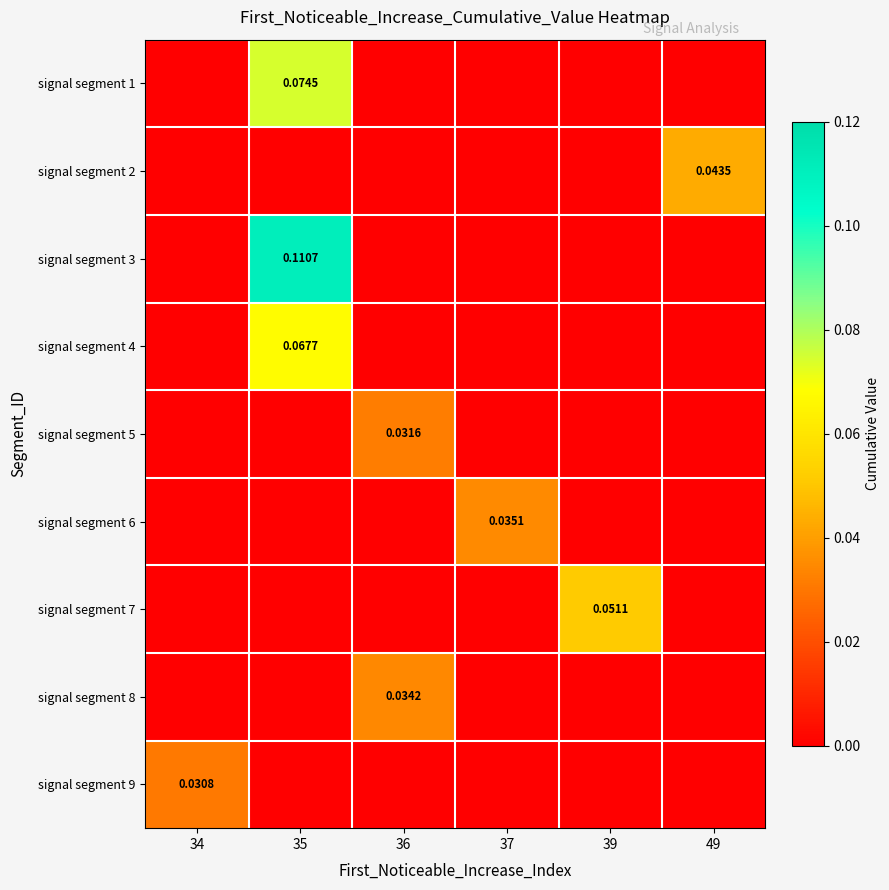

At which category does the chart reach its peak across all series?

35